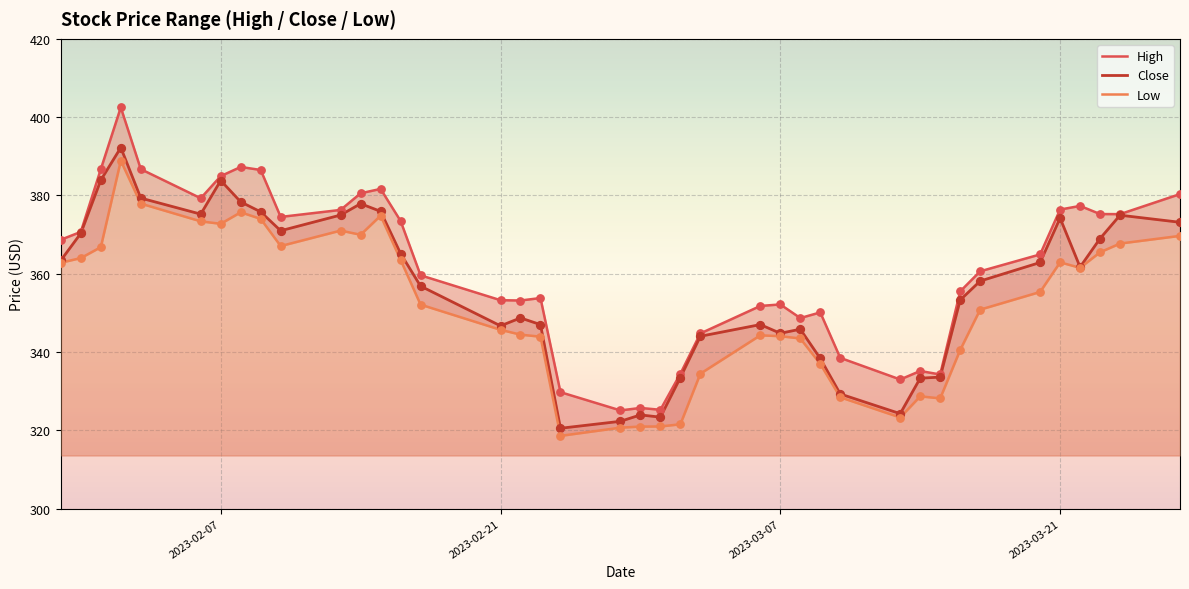

At how many categories does at least one series exceed 375?

15